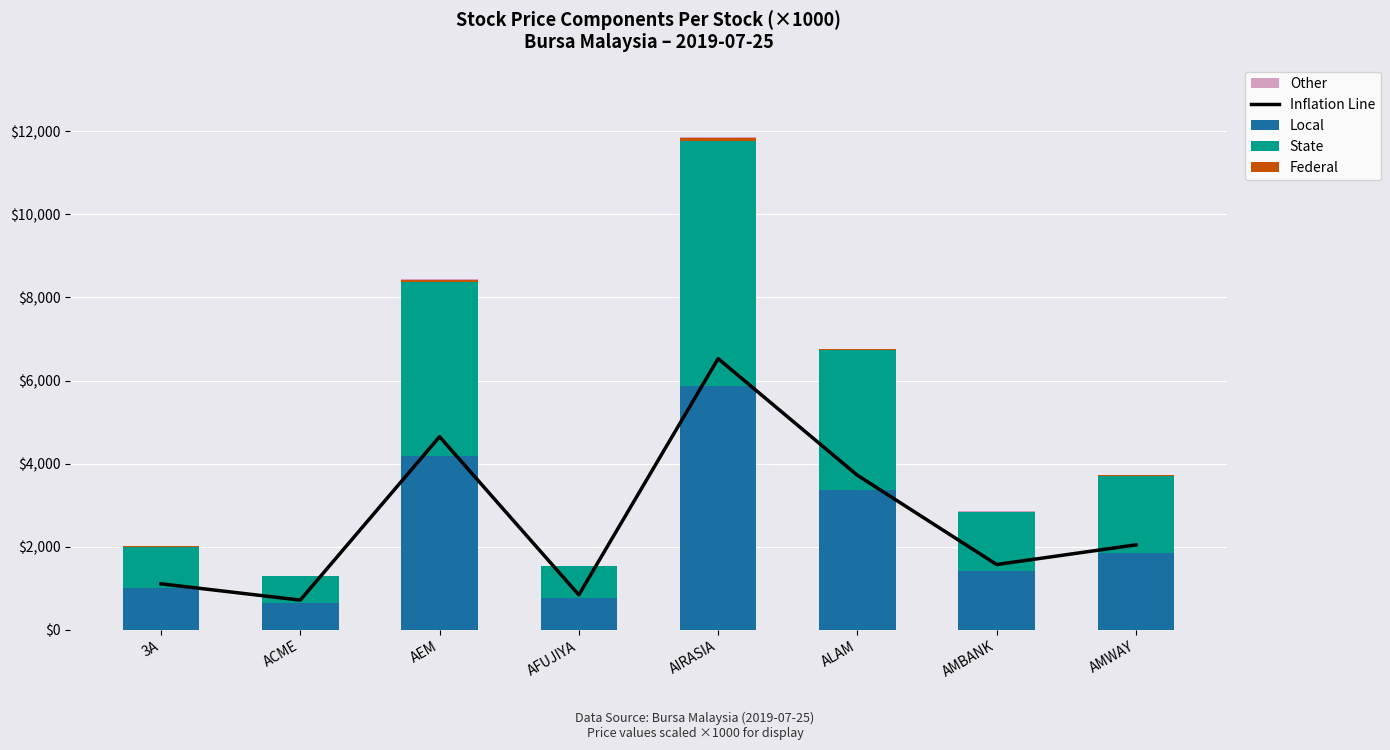

Is it true that Federal equals 4.0 at AFUJIYA?

False